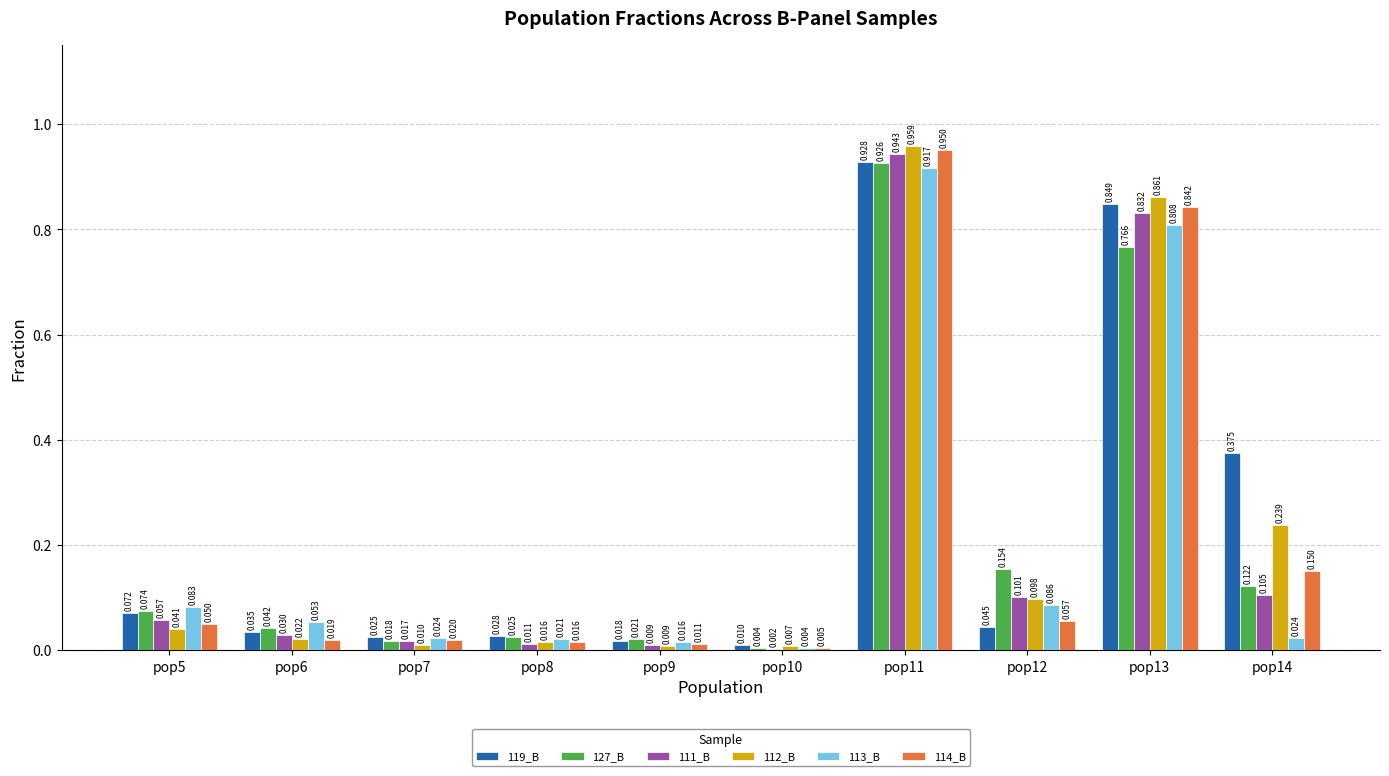

What are all the series names shown in the legend?

119_B, 127_B, 111_B, 112_B, 113_B, 114_B